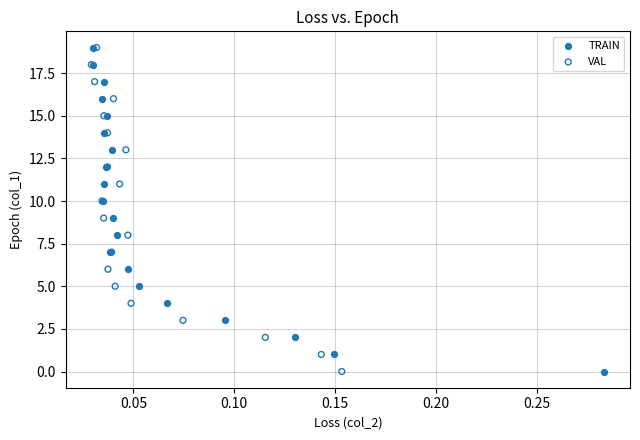

What are all the series names shown in the legend?

TRAIN, VAL